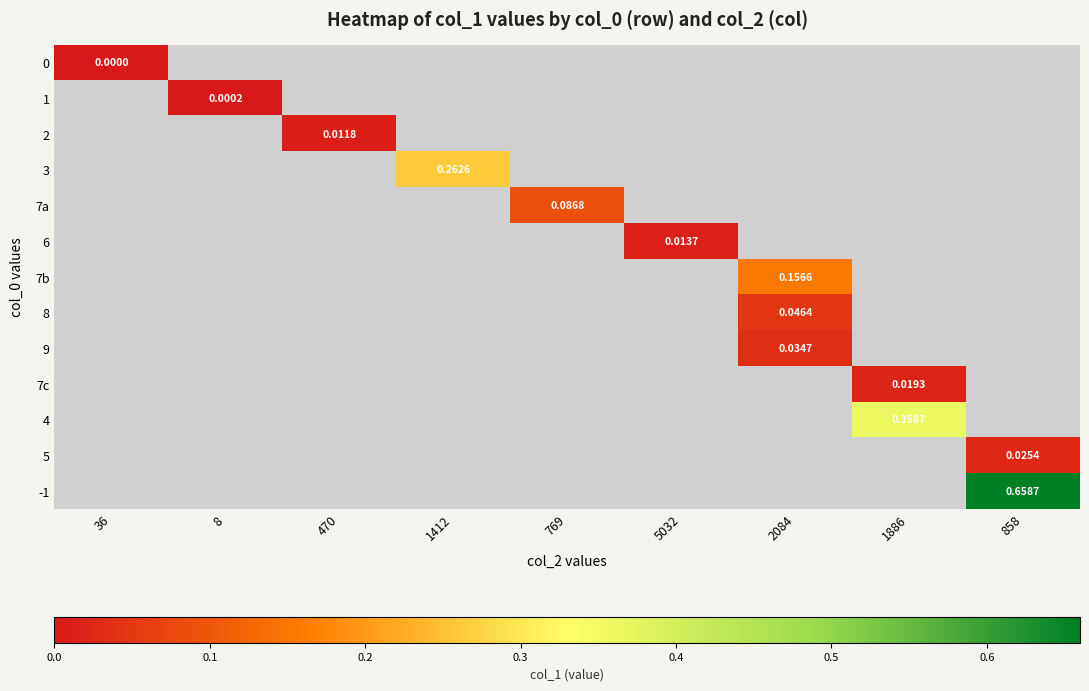

What value does the -1 series have at 858?

0.7